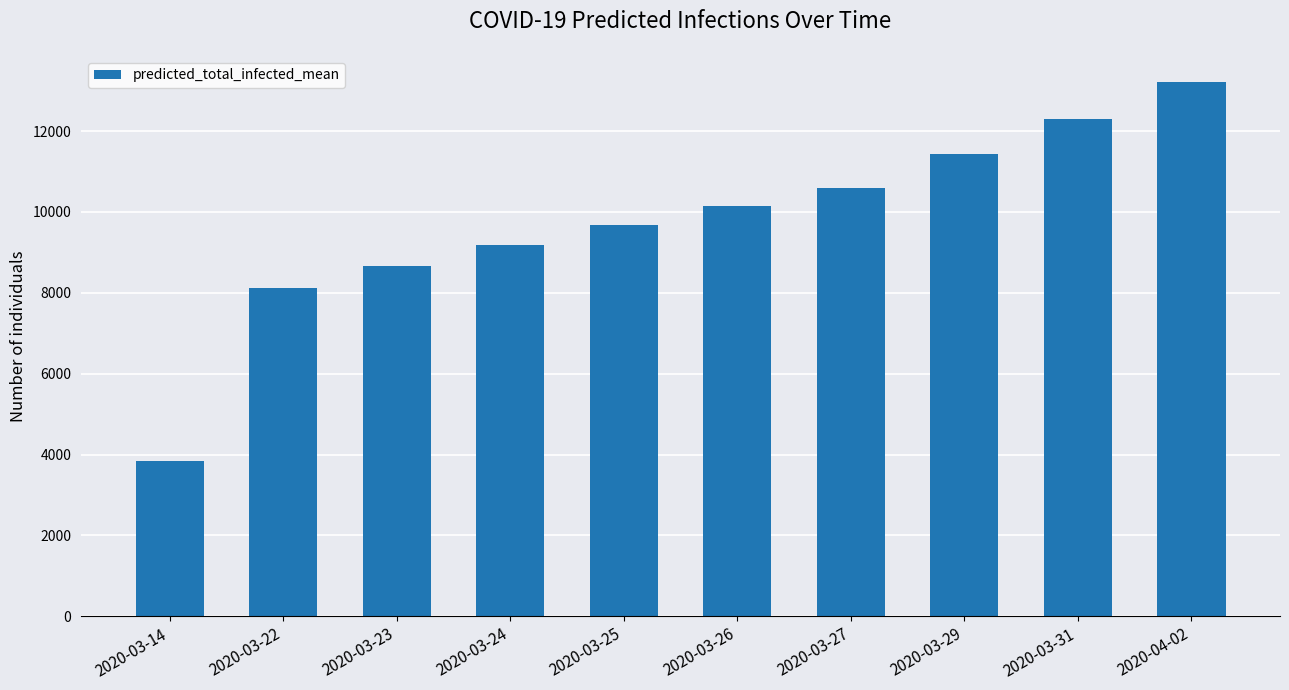

List the labels in order of value, smallest first.

2020-03-14, 2020-03-22, 2020-03-23, 2020-03-24, 2020-03-25, 2020-03-26, 2020-03-27, 2020-03-29, 2020-03-31, 2020-04-02